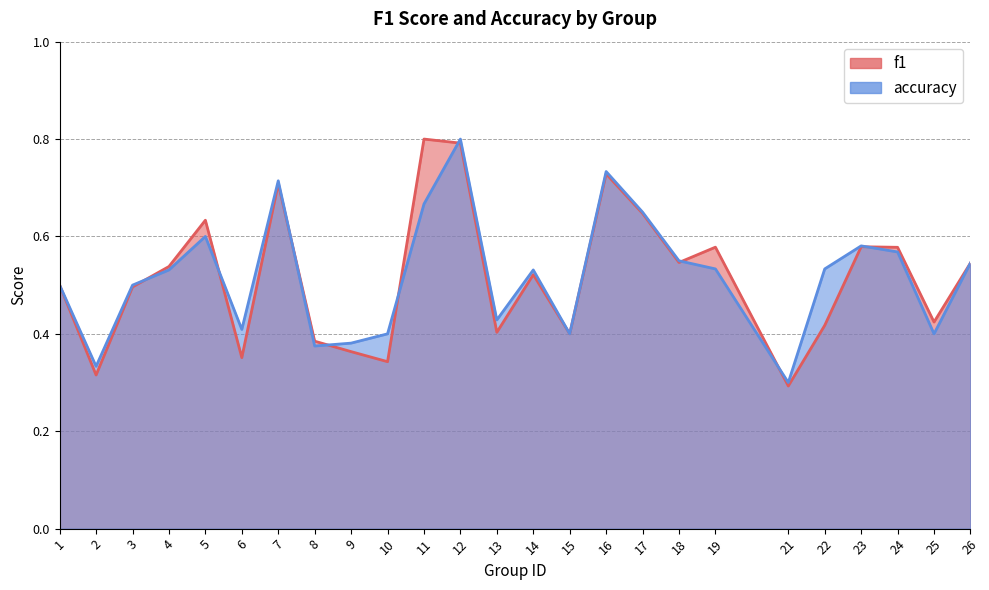

Reading left to right, what are all the values shown in this chart?

f1: 1=0.5	2=0.3	3=0.5	4=0.5	5=0.6	6=0.4	7=0.7	8=0.4	9=0.4	10=0.3	11=0.8	12=0.8	13=0.4	14=0.5	15=0.4	16=0.7	17=0.6	18=0.5	19=0.6	21=0.3	22=0.4	23=0.6	24=0.6	25=0.4	26=0.5
accuracy: 1=0.5	2=0.3	3=0.5	4=0.5	5=0.6	6=0.4	7=0.7	8=0.4	9=0.4	10=0.4	11=0.7	12=0.8	13=0.4	14=0.5	15=0.4	16=0.7	17=0.7	18=0.6	19=0.5	21=0.3	22=0.5	23=0.6	24=0.6	25=0.4	26=0.5